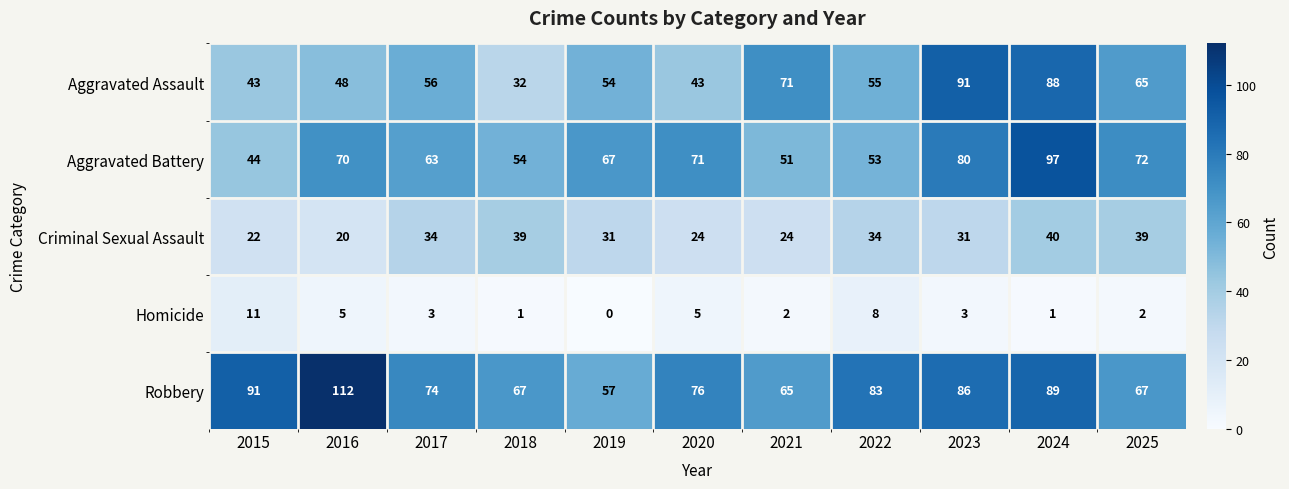

What is the difference between the maximum and minimum values in the Aggravated Battery series?

53